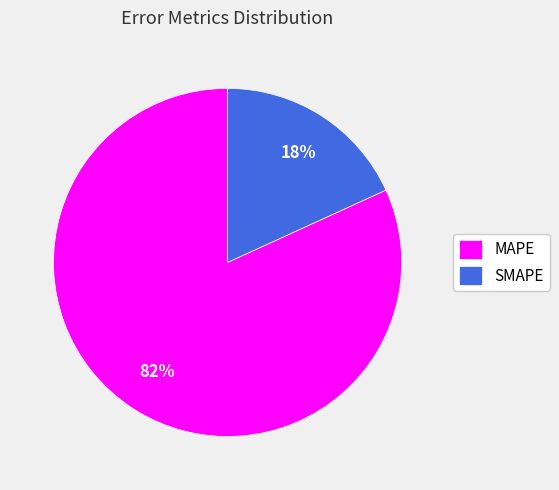

To the nearest percent, what percentage of the pie is MAPE?

82%